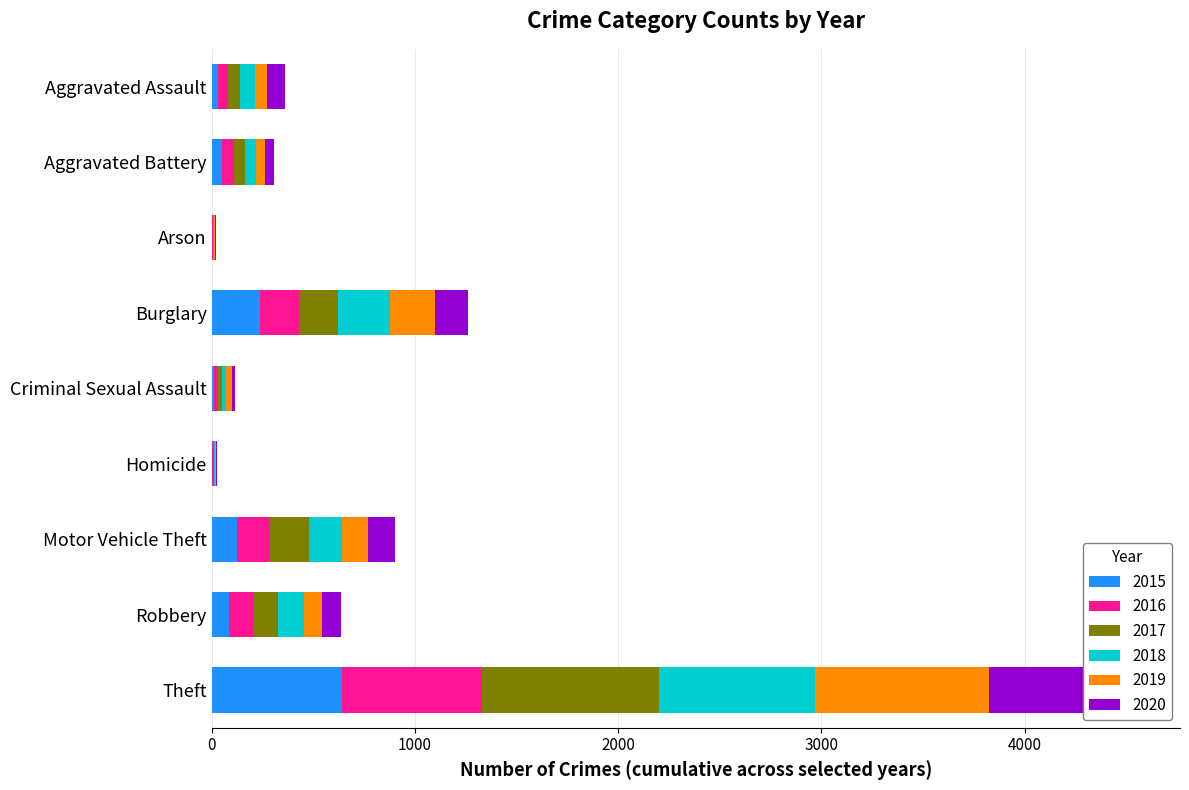

What is the spread (max minus min) of values at Robbery?

43